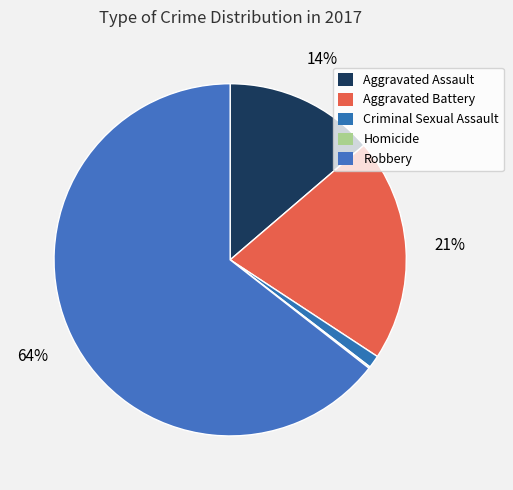

Which category accounts for the majority?

Robbery